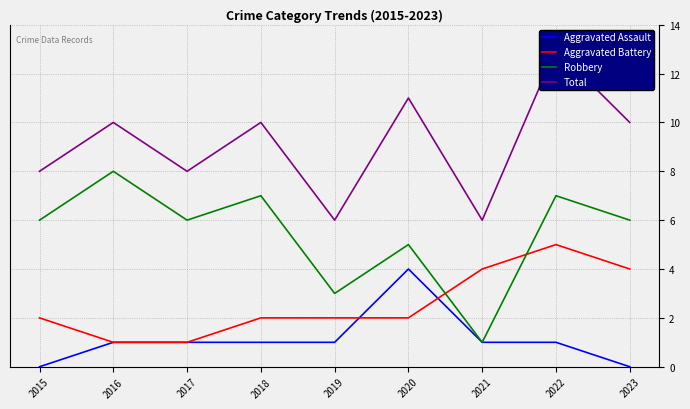

What is the difference between the Aggravated Assault values at 2017 and 2020?

3